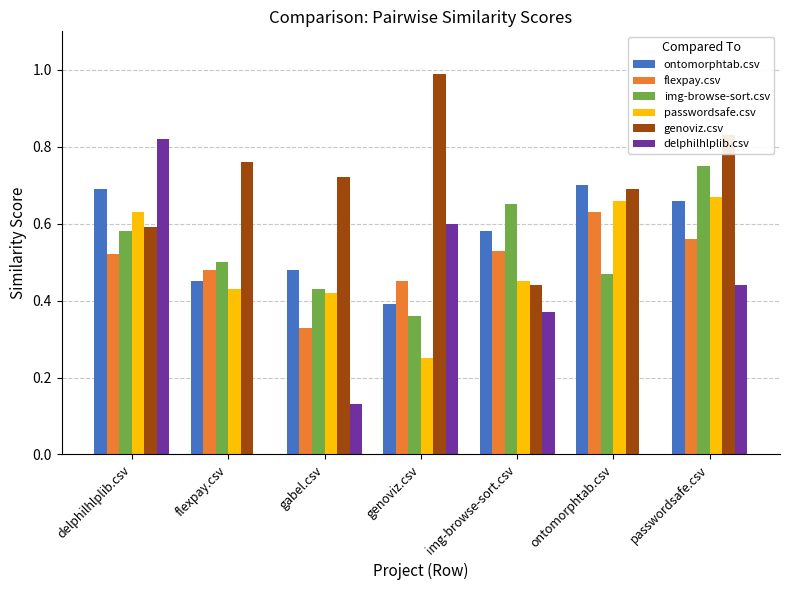

What is the sum of all delphilhlplib.csv values?

2.4